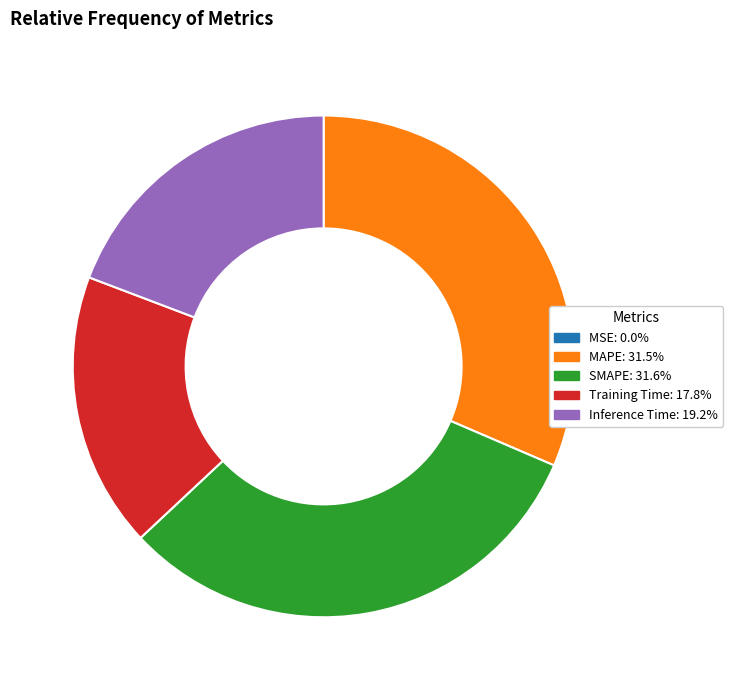

Combined, do SMAPE and Inference Time account for over 50%?

Yes